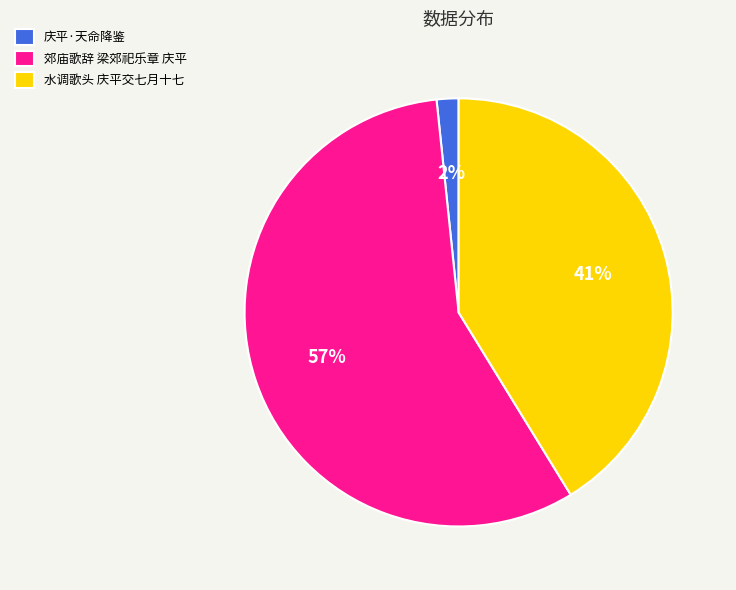

Which slice is the largest?

郊庙歌辞 梁郊祀乐章 庆平